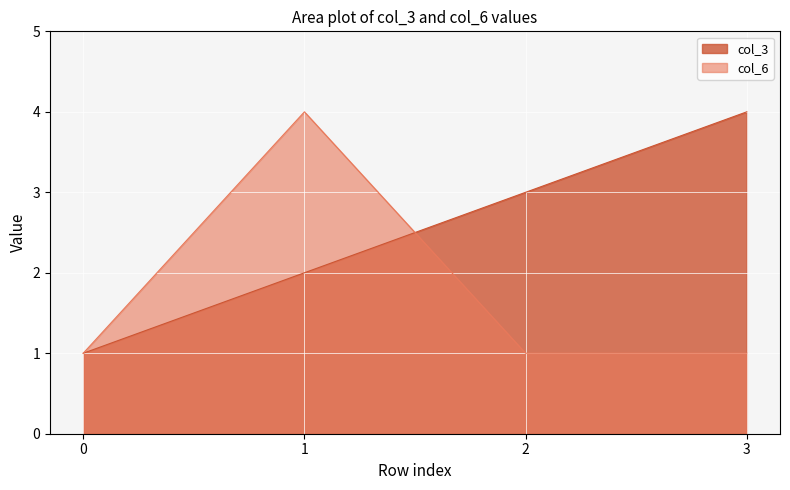

Which series changed the most between 0 and 3?

col_3